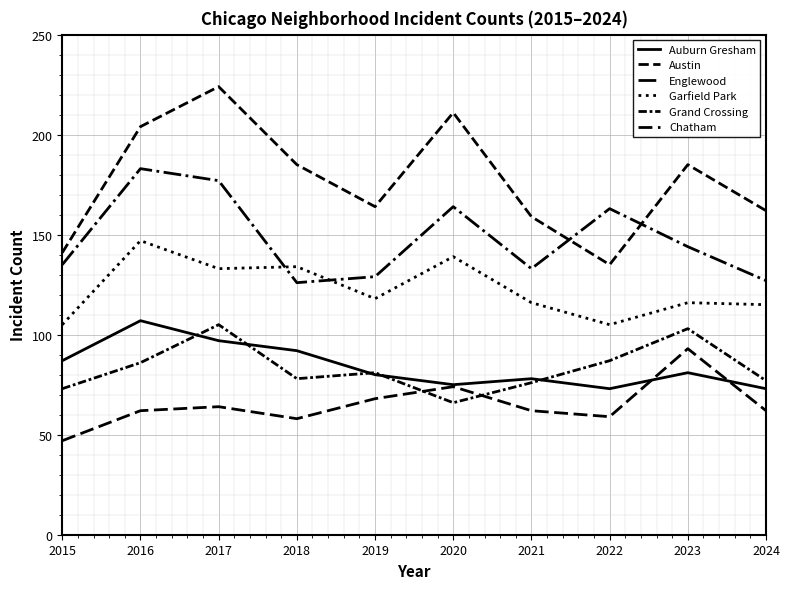

How many lines are shown in the chart?

6